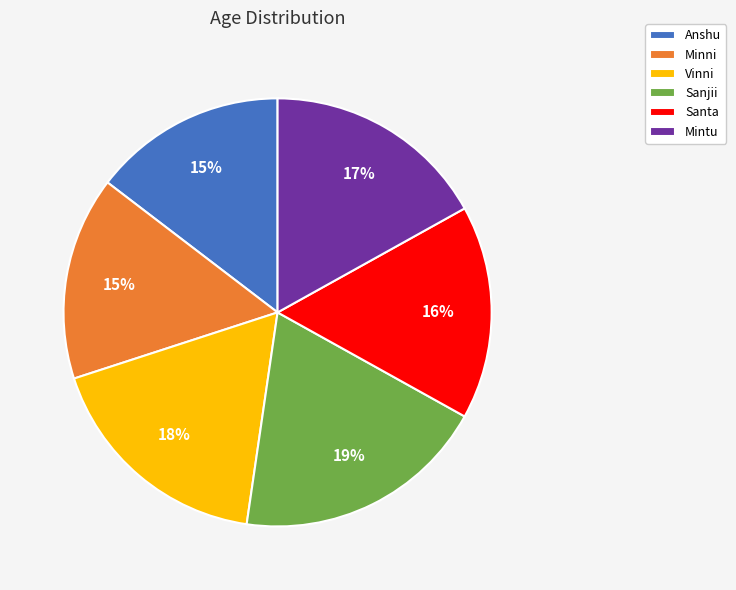

Is it true that Minni is 26% of the pie?

False